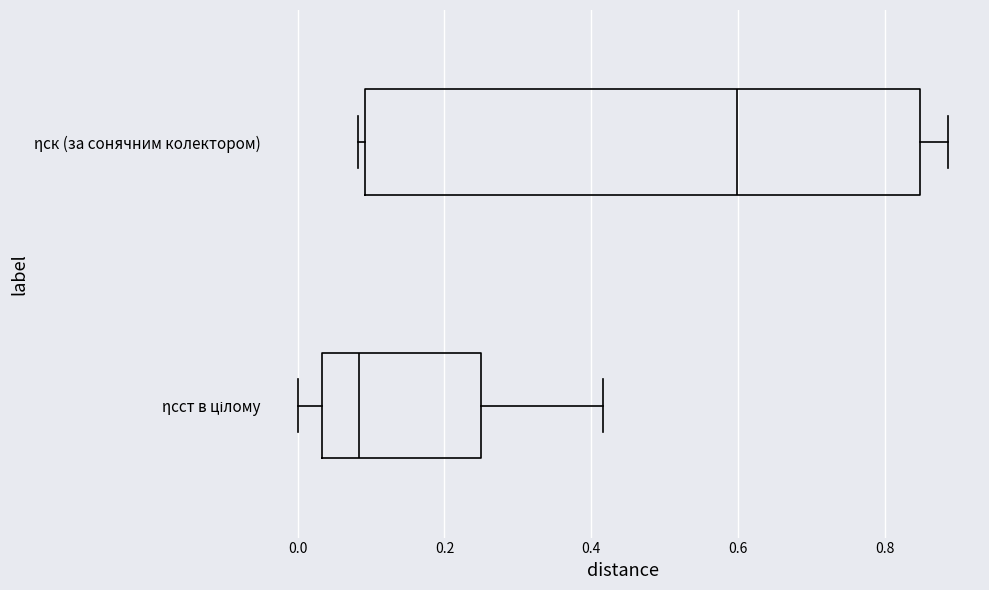

Reading bottom to top, read every box against the x-axis: the position of its median line, the range the box covers, and the ends of its whiskers. The values are not printed on the chart, so give them approximately, as read against the axis.

ηсст в цілому: median 0.08, box 0.04 to 0.24, whiskers 0.00 to 0.42
ηск (за сонячним колектором): median 0.60, box 0.10 to 0.84, whiskers 0.08 to 0.88